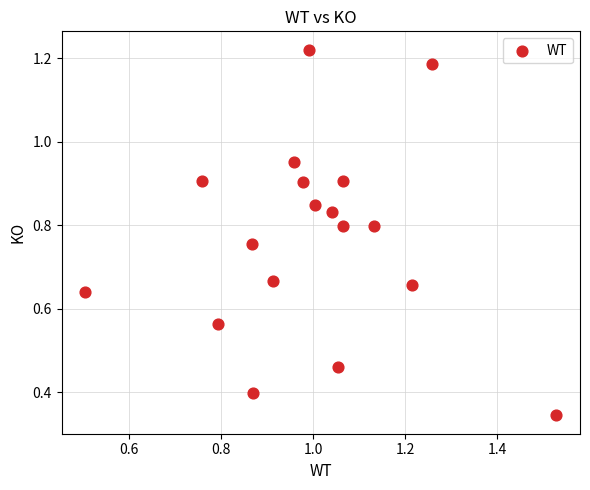

What is the range of Y values (max minus min)?

0.9